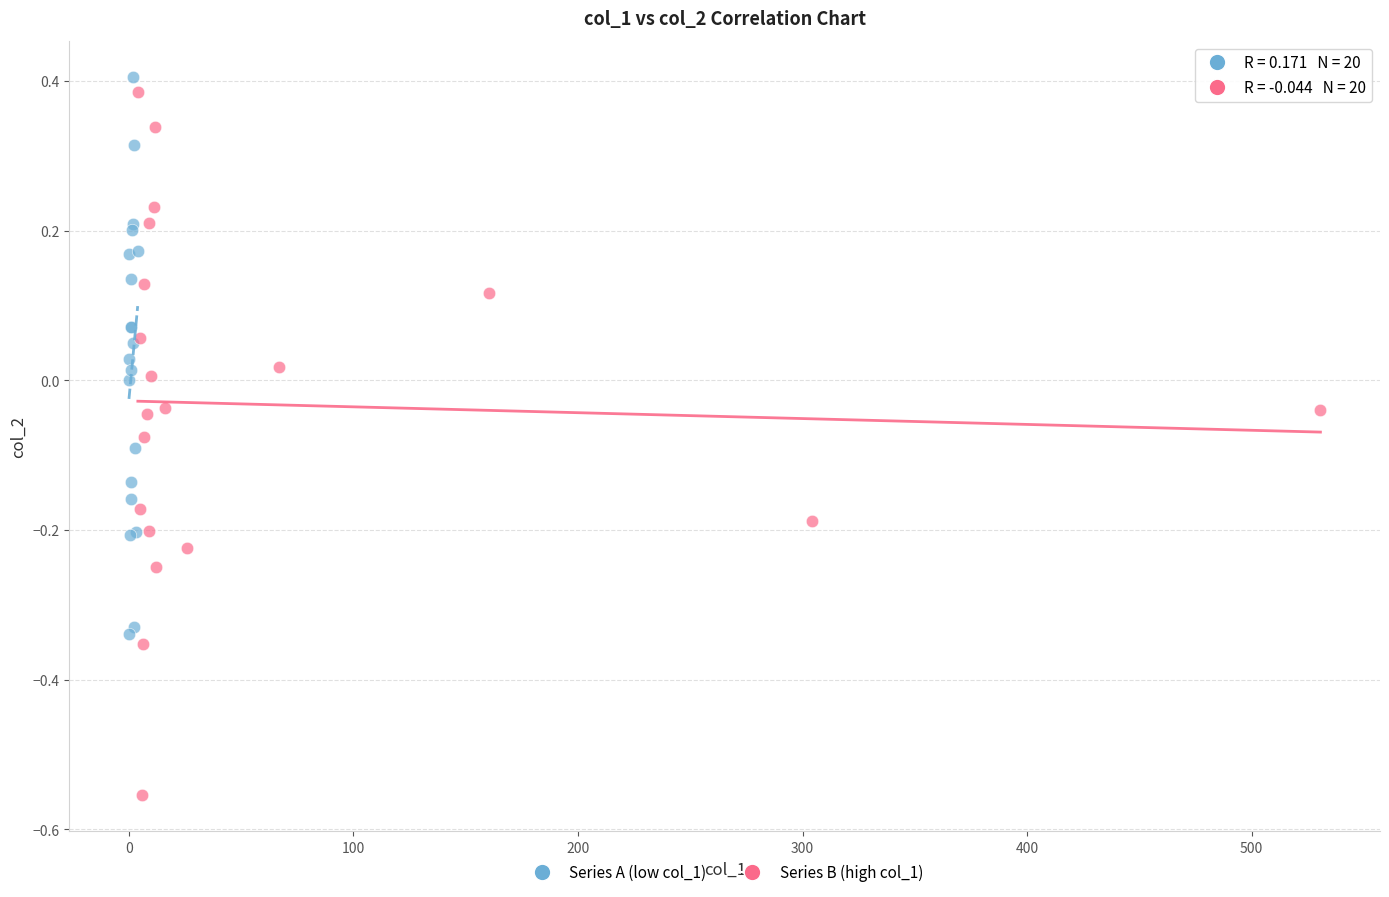

Which series contains the lowest Y value?

Series B (high col_1)